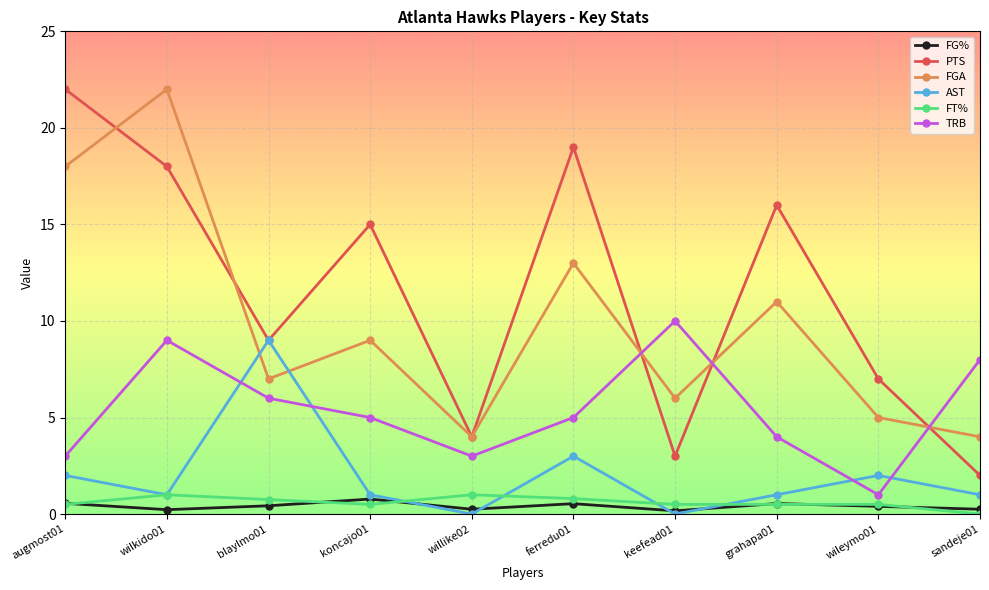

At which label does AST reach its peak?

blaylmo01